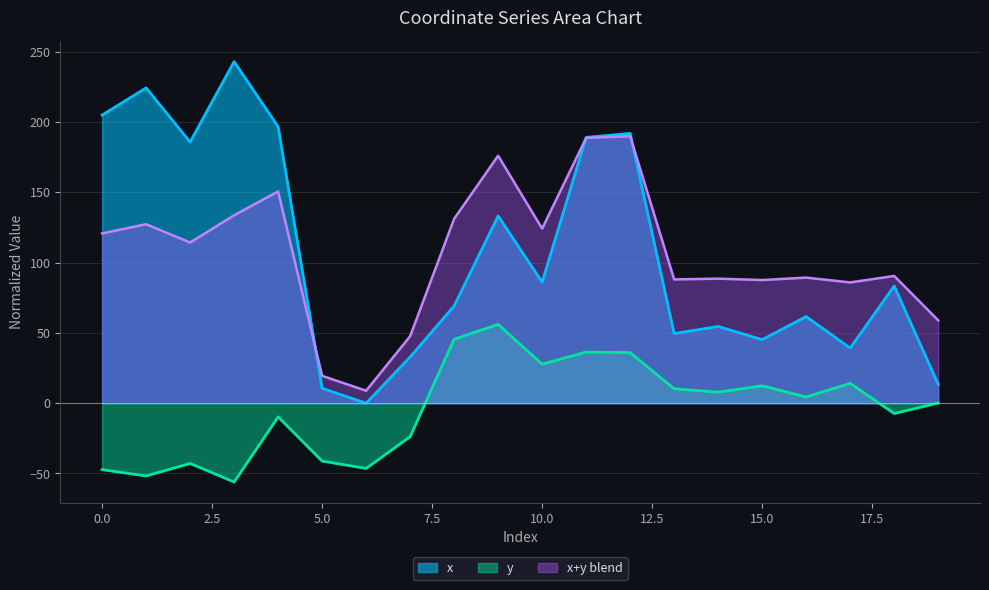

The x series shows 133.2 at 9. True or false?

True